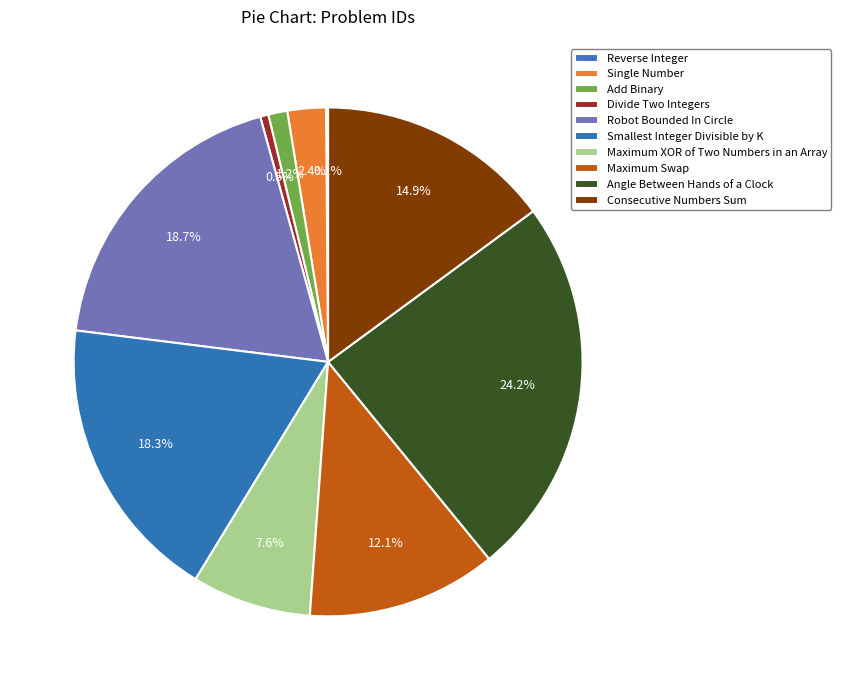

How many segments does this pie chart have?

10